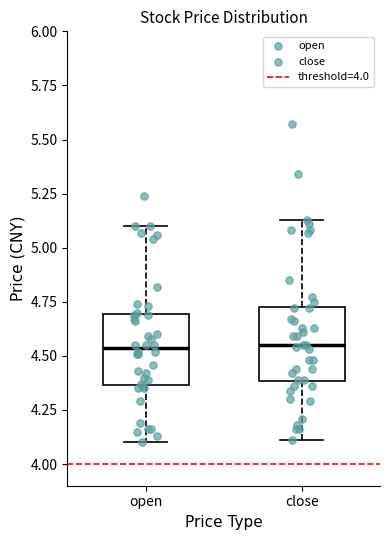

Reading left to right, transcribe this box plot: for each box, give where its median line is, the range the box spans, and where its two whiskers end, as read against the y-axis. The values are not printed on the chart, so give them approximately, as read against the axis.

open: median 4.55, box 4.35 to 4.70, whiskers 4.10 to 5.10
close: median 4.55, box 4.40 to 4.75, whiskers 4.10 to 5.15